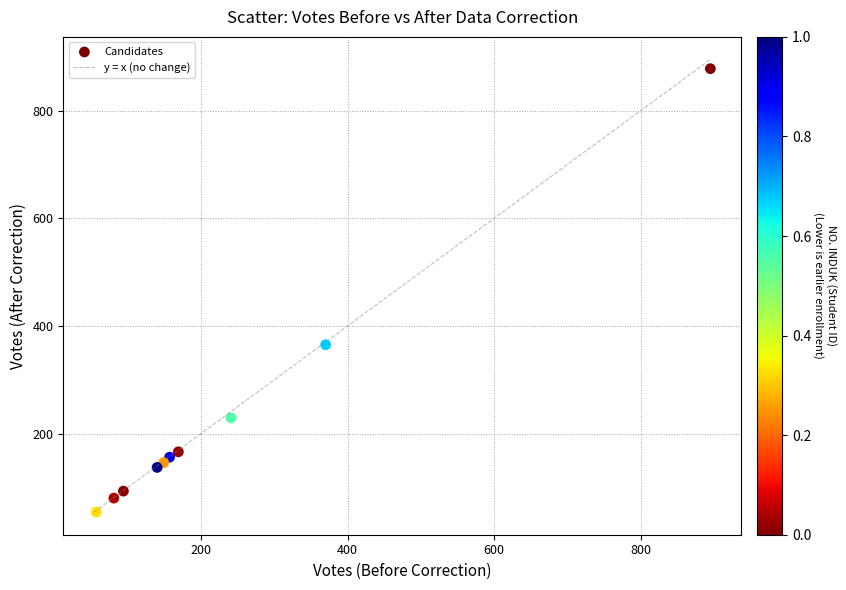

What Y value in the scatter plot is closest to 466?

365